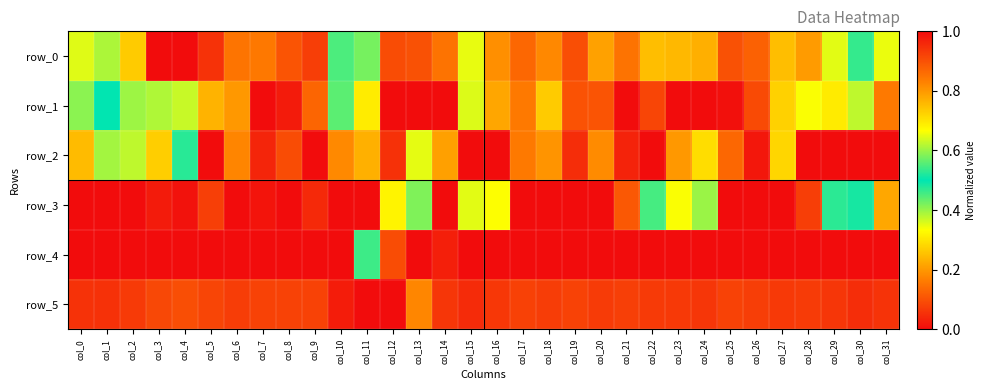

Which series has the widest spread of values?

row_3